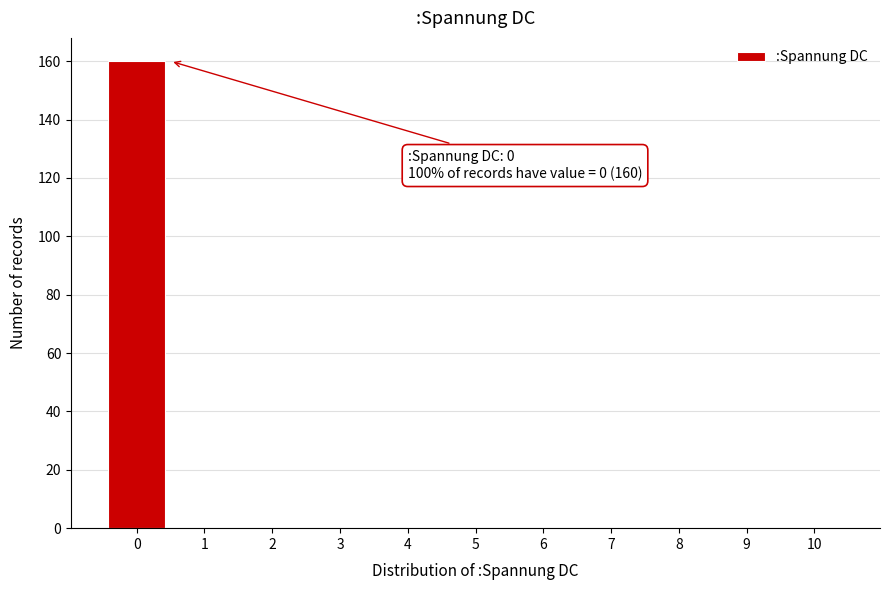

Over which range of the x-axis is the bar tallest?

-0.5 to 0.5